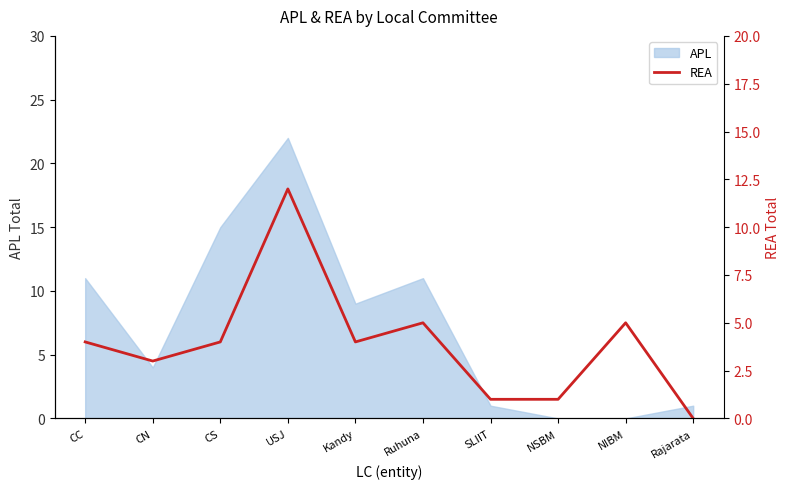

Reading left to right, transcribe all the data shown in this chart.

CC=4	CN=3	CS=4	USJ=12	Kandy=4	Ruhuna=5	SLIIT=1	NSBM=1	NIBM=5	Rajarata=0